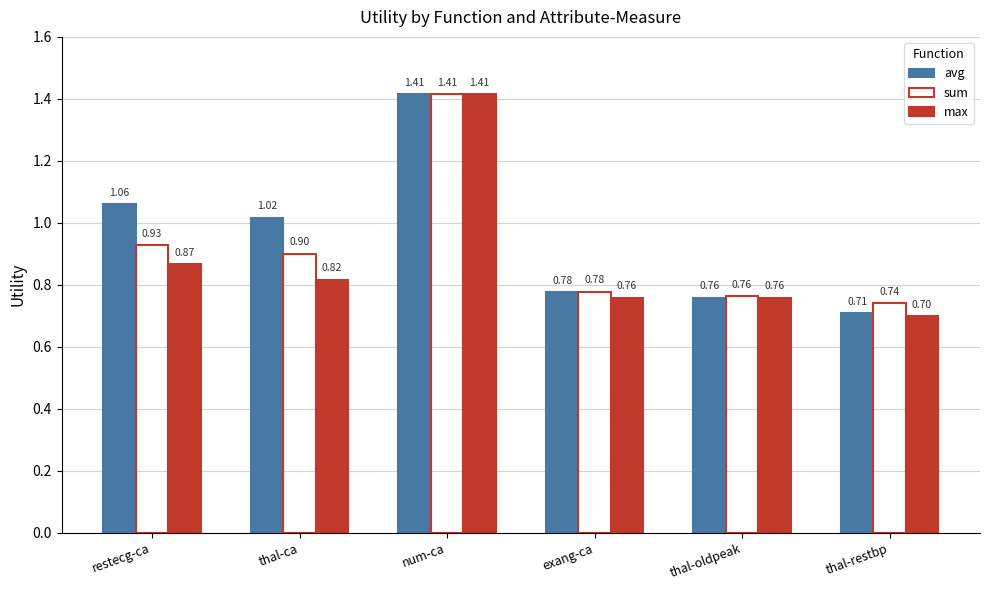

Where is avg nearest to the value 1?

thal-ca